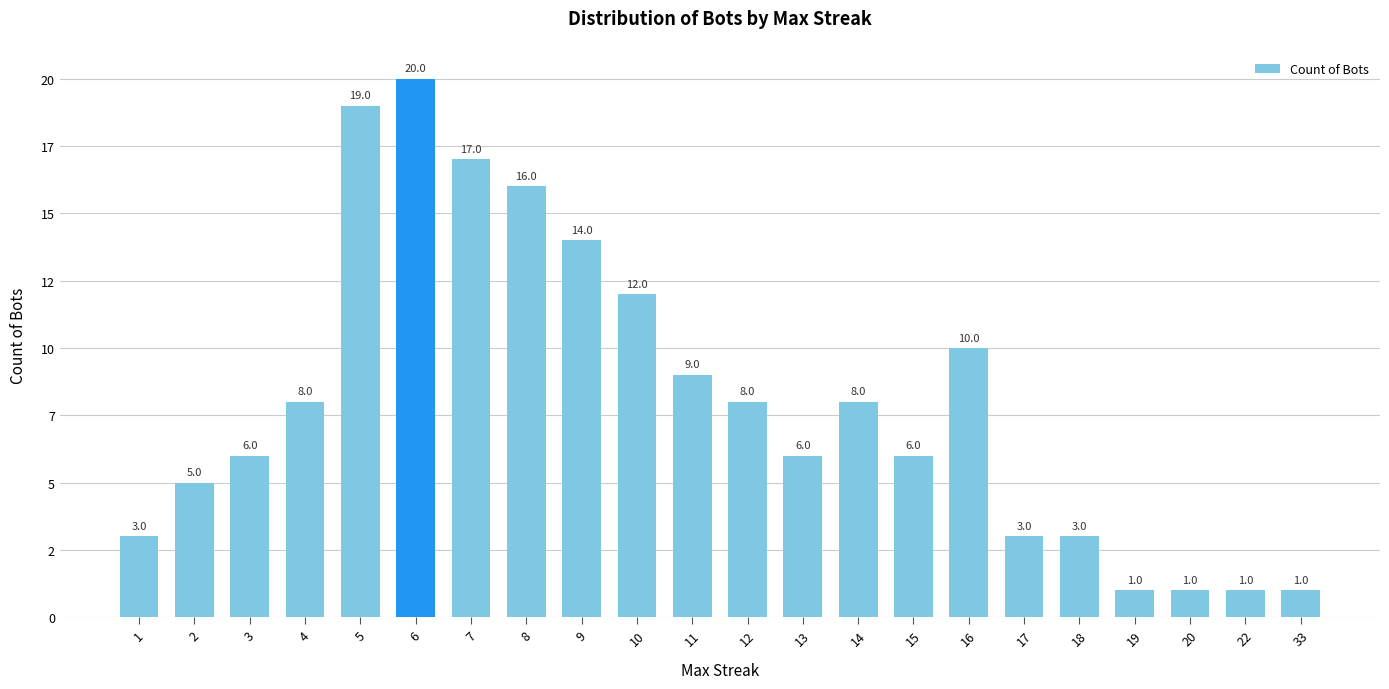

Does the chart contain any negative values?

No